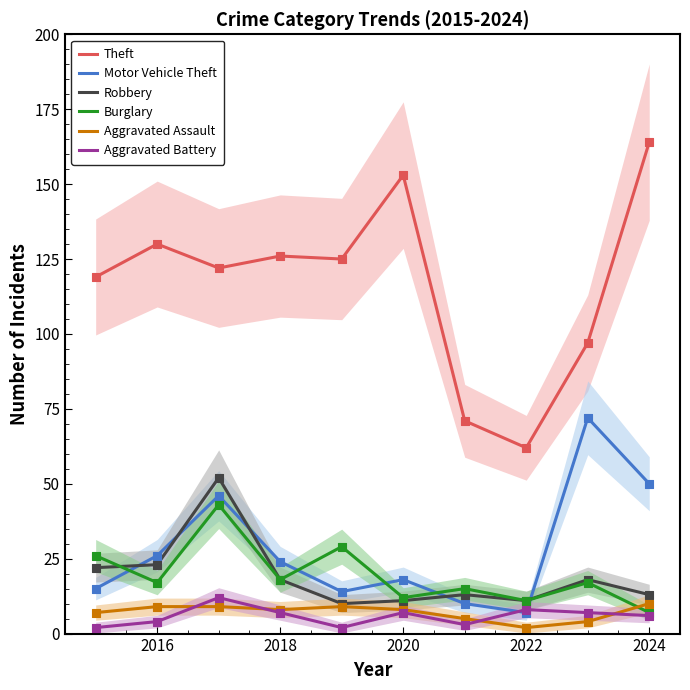

What are all the series names shown in the legend?

Theft, Motor Vehicle Theft, Robbery, Burglary, Aggravated Assault, Aggravated Battery